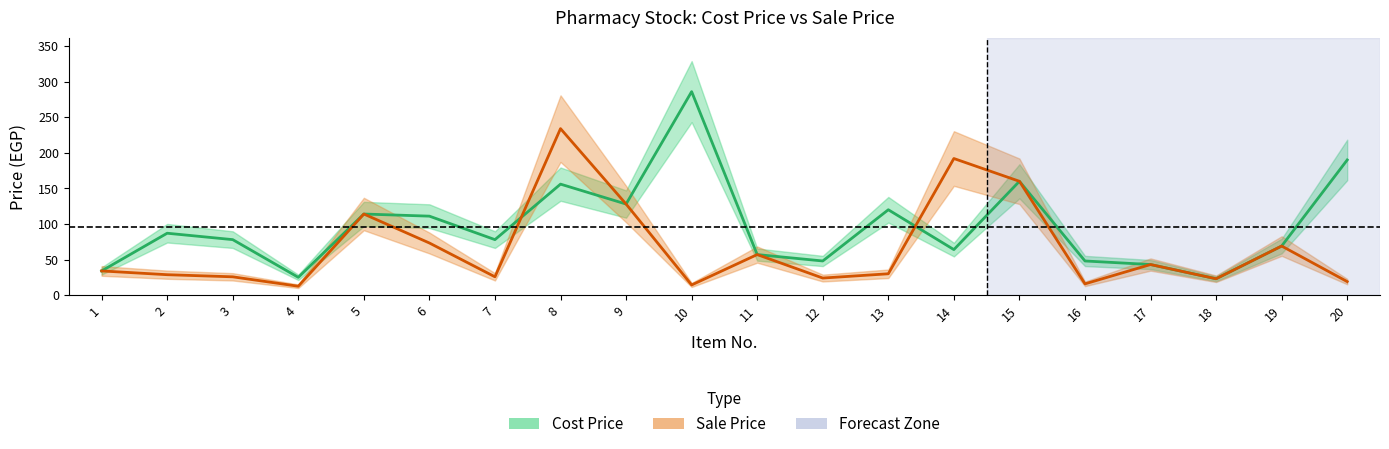

The value of Sale Price at 16 is 26.8. True or false?

False